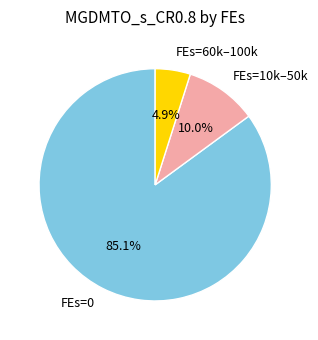

Between FEs=0 and FEs=60k–100k, which is larger?

FEs=0